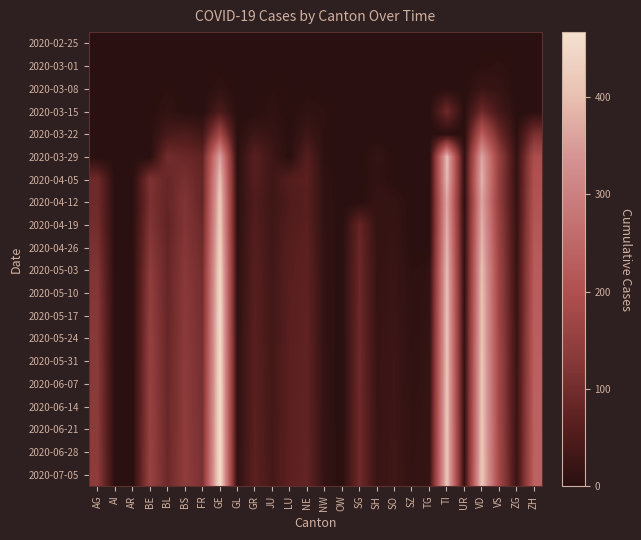

What is the spread (max minus min) of values at JU?

38